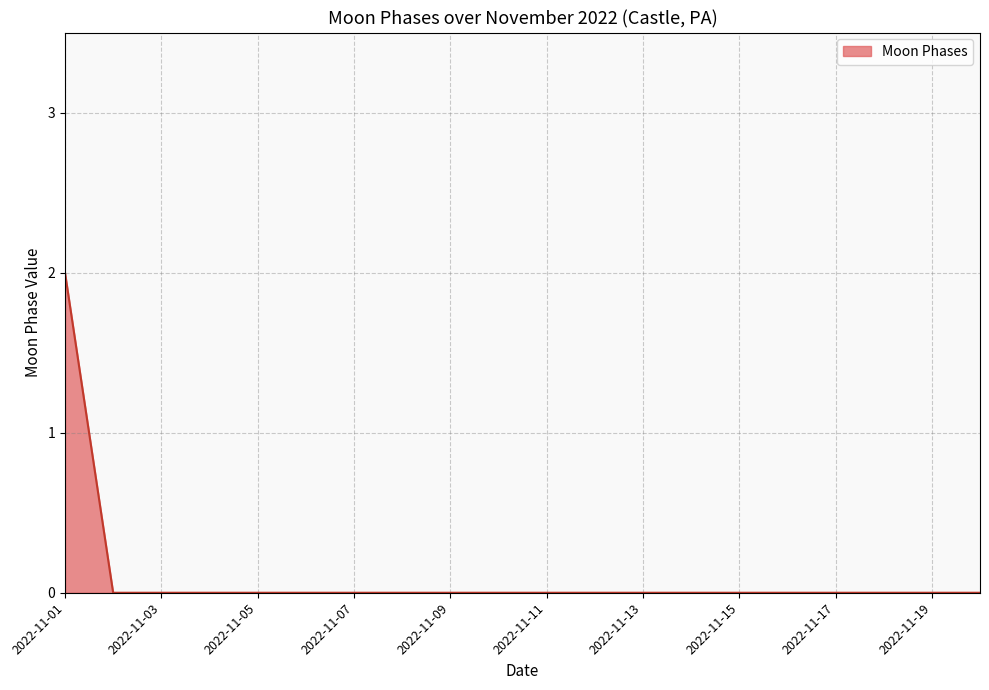

What is the maximum value shown in the chart?

2